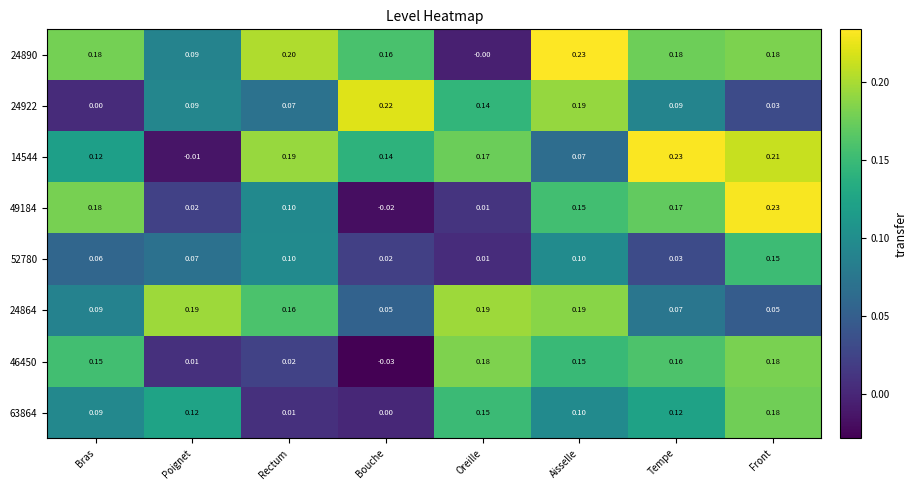

Between Aisselle and Front, which series saw the biggest shift?

24922